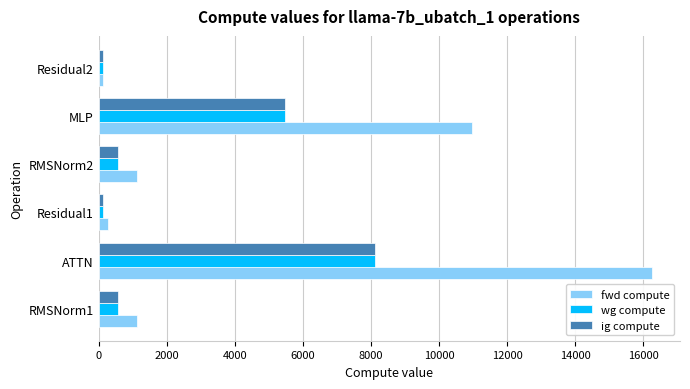

Which series has the widest spread of values?

fwd compute